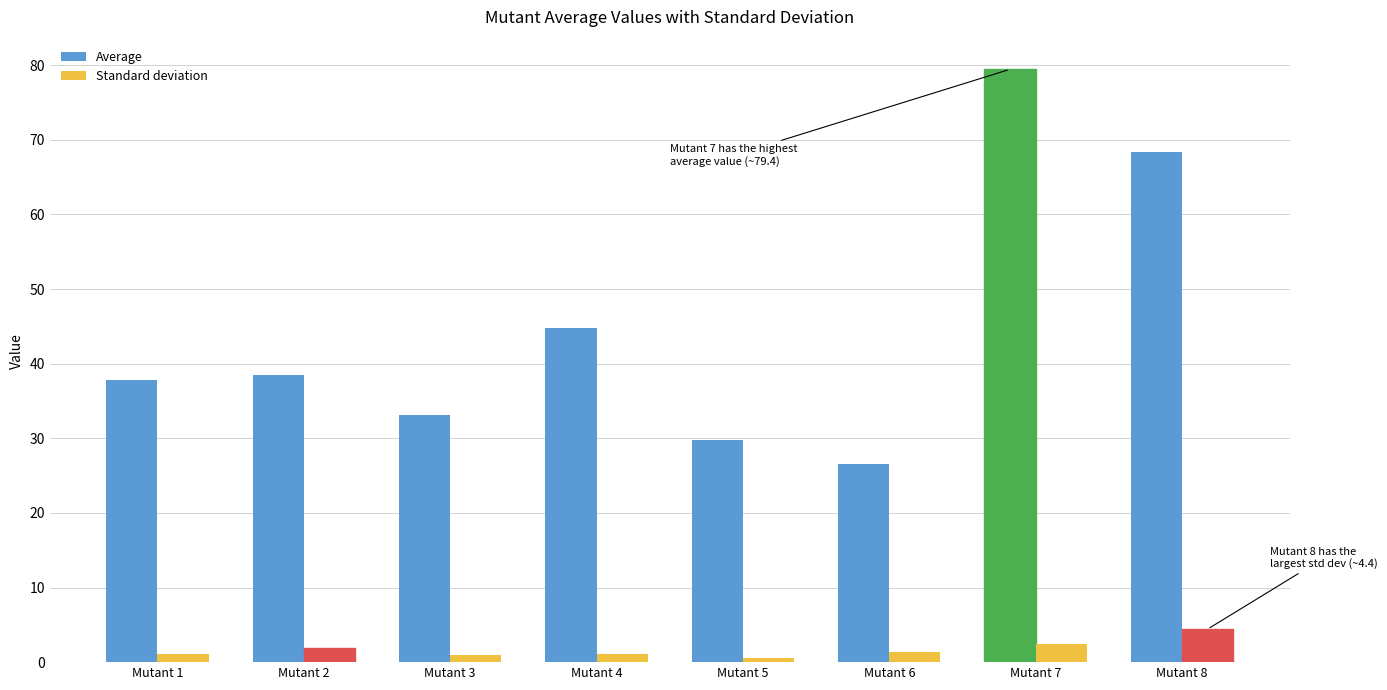

Rank the series by their maximum value, from highest to lowest.

Average, Standard deviation